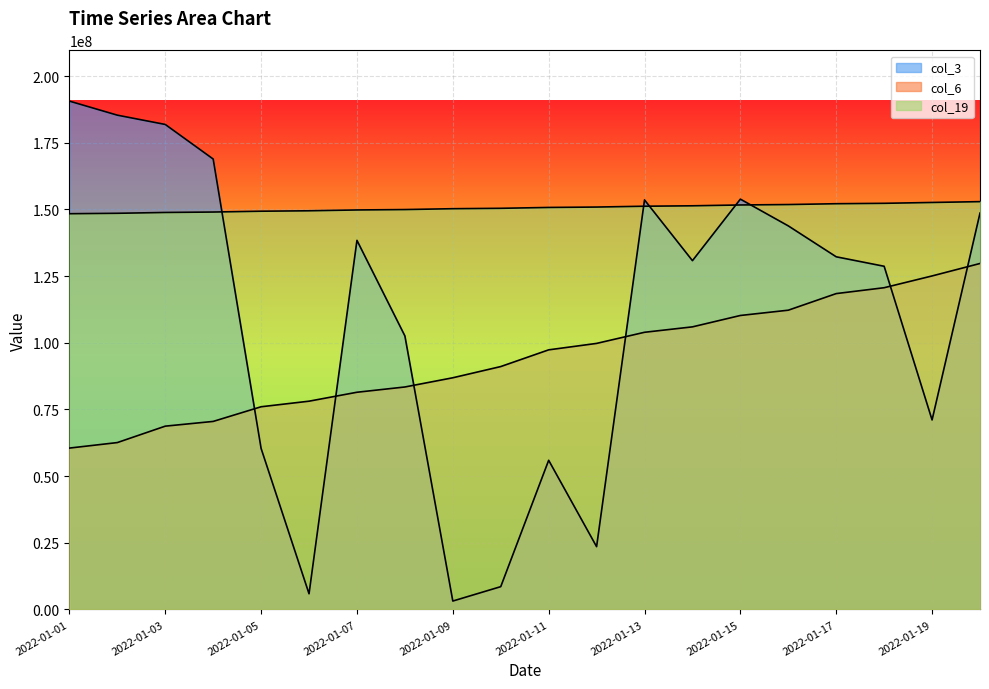

At which label is col_6 closest to 95104864?

2022-01-11